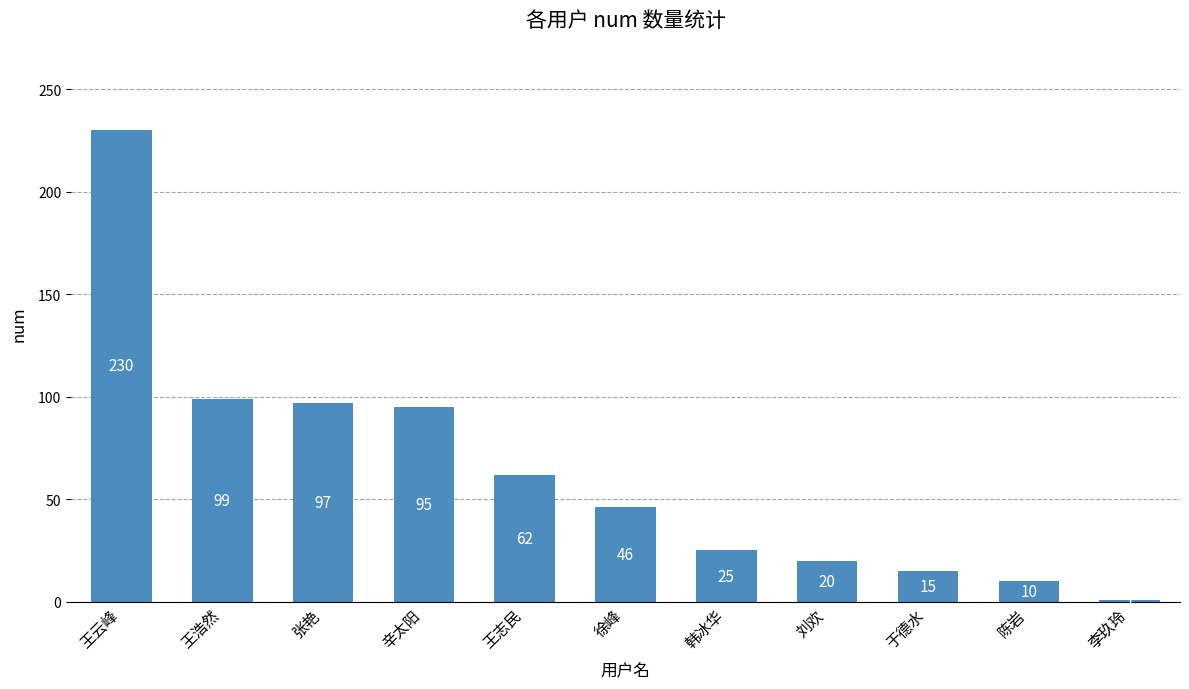

Which has a higher value, 辛太阳 or 韩冰华?

辛太阳